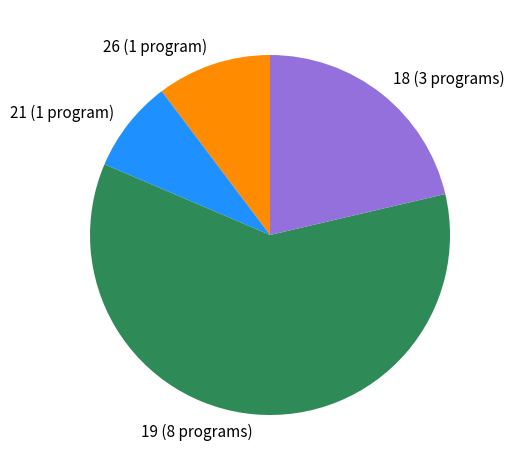

Is there a majority slice in this chart?

Yes